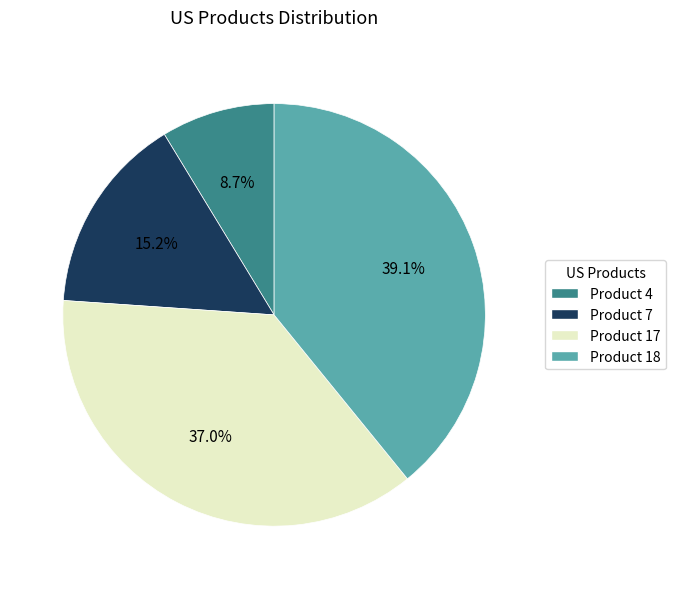

How many segments does this pie chart have?

4